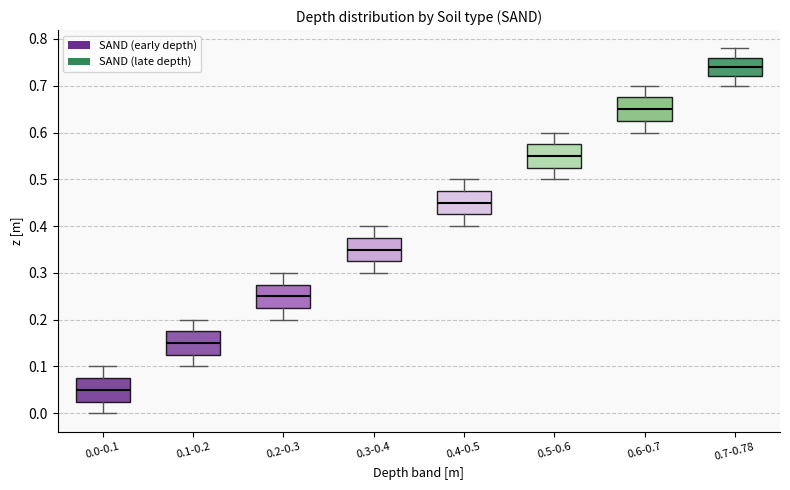

Which box's median line is the lowest?

0.0-0.1